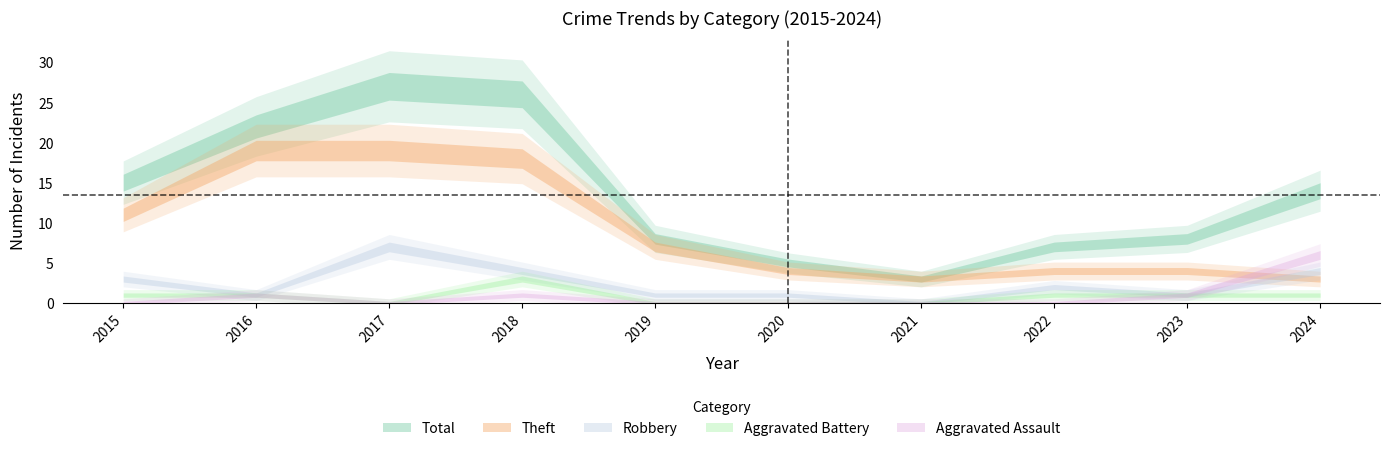

At 2020, list the series in order from largest to smallest.

Total, Theft, Robbery, Aggravated Battery, Aggravated Assault